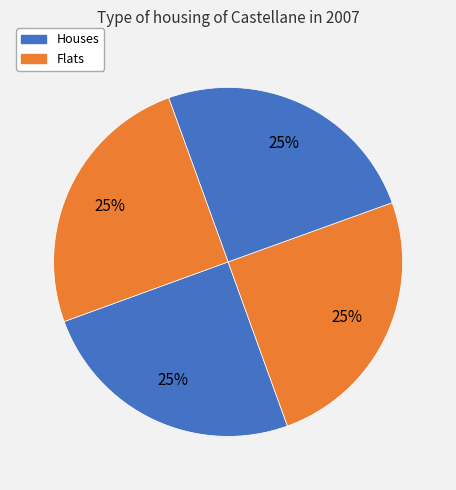

How many slices are in this pie chart?

4